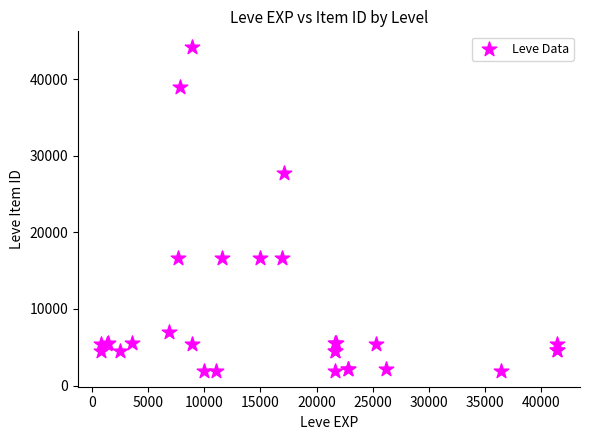

What Y value in the scatter plot is closest to 23053?

27772